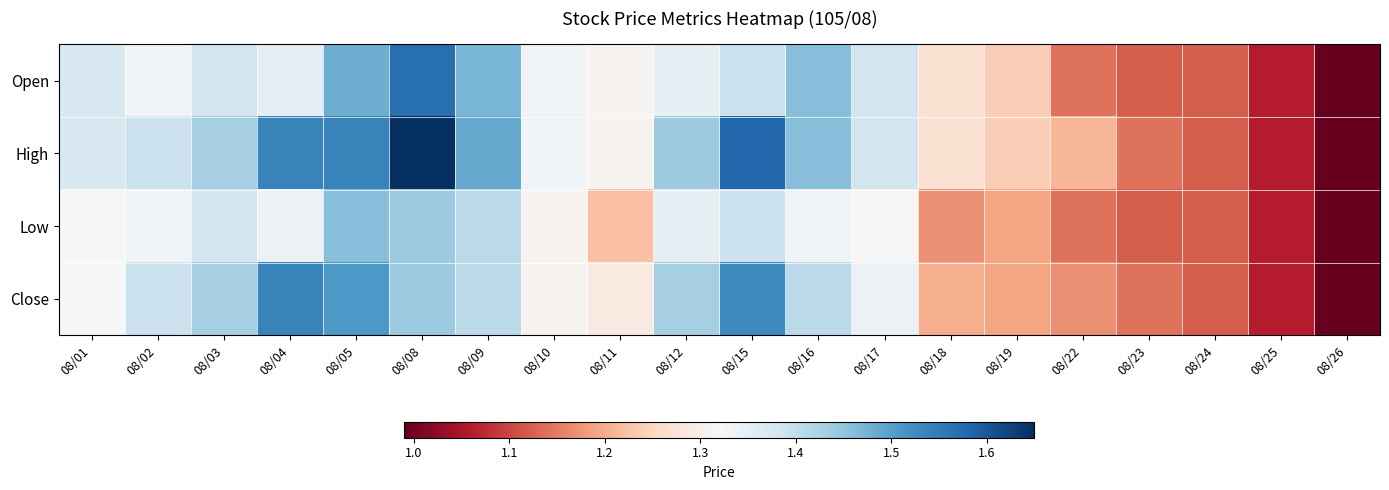

Which label corresponds to the largest value in the chart?

08/08